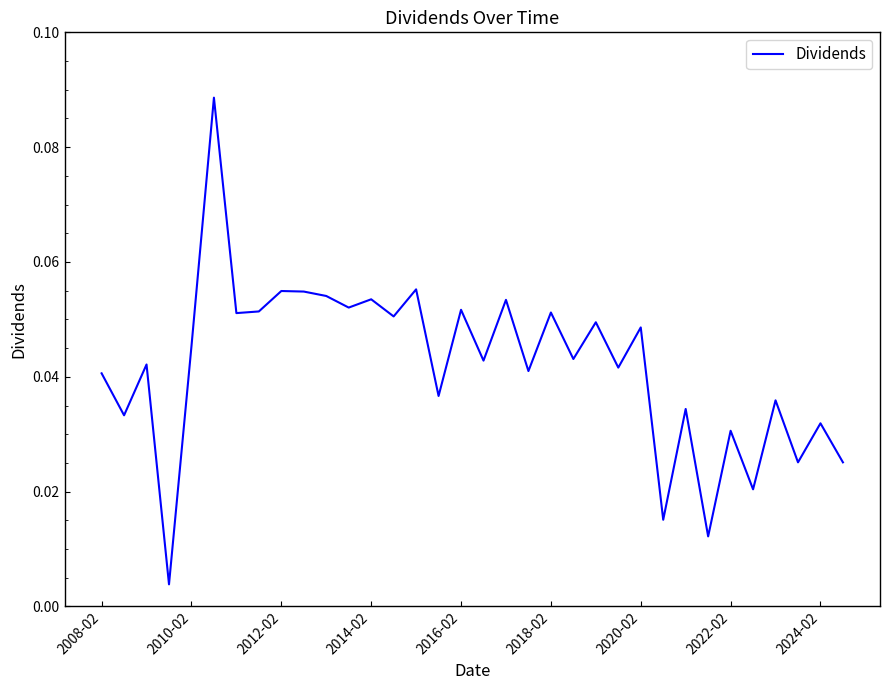

Does the chart have visible grid lines?

No